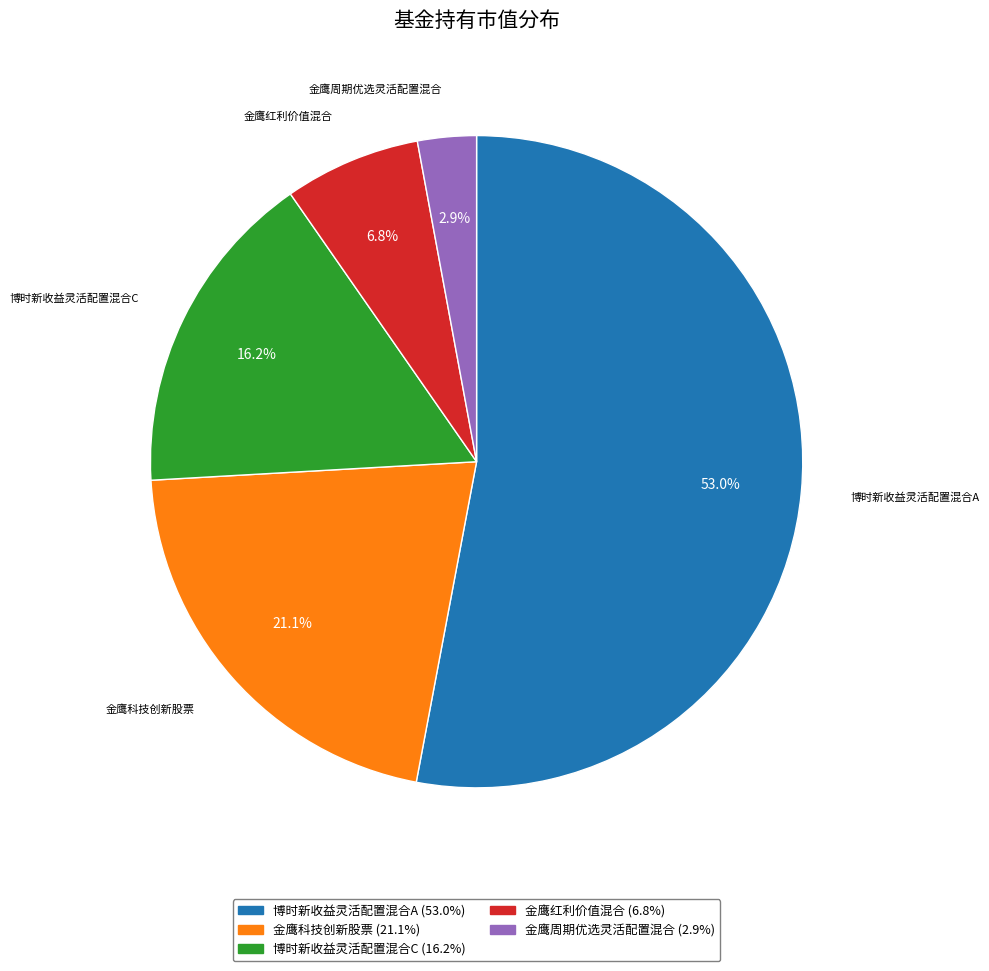

Which has a higher value, 博时新收益灵活配置混合A or 博时新收益灵活配置混合C?

博时新收益灵活配置混合A